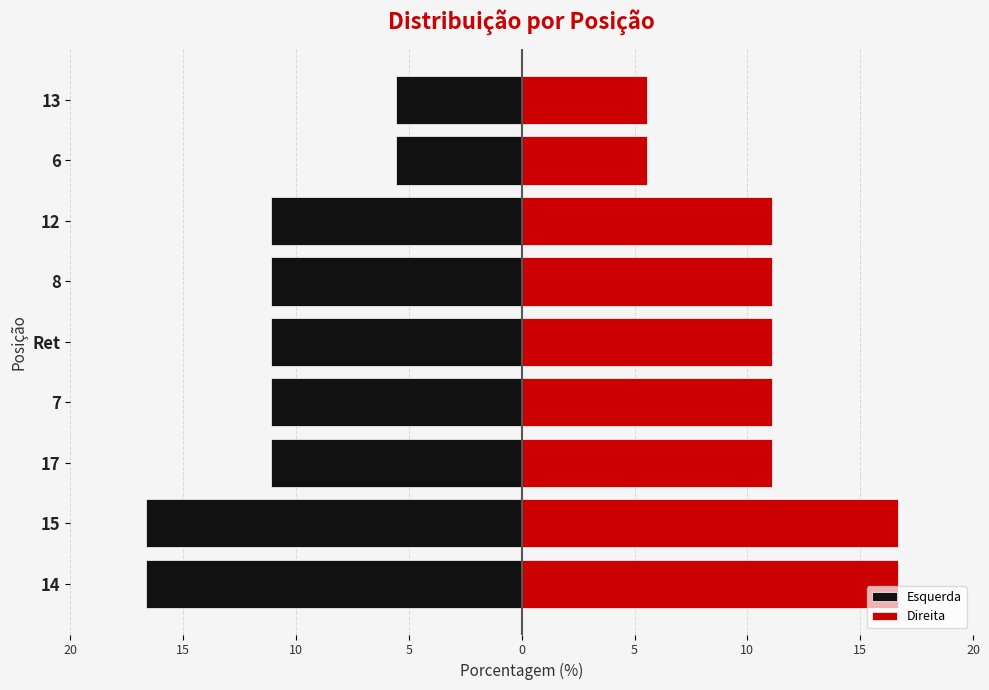

Reading left to right, what are all the values shown in this chart?

Esquerda: -16.7	-16.7	-11.1	-11.1	-11.1	-11.1	-11.1	-5.6	-5.6
Direita: 16.7	16.7	11.1	11.1	11.1	11.1	11.1	5.6	5.6